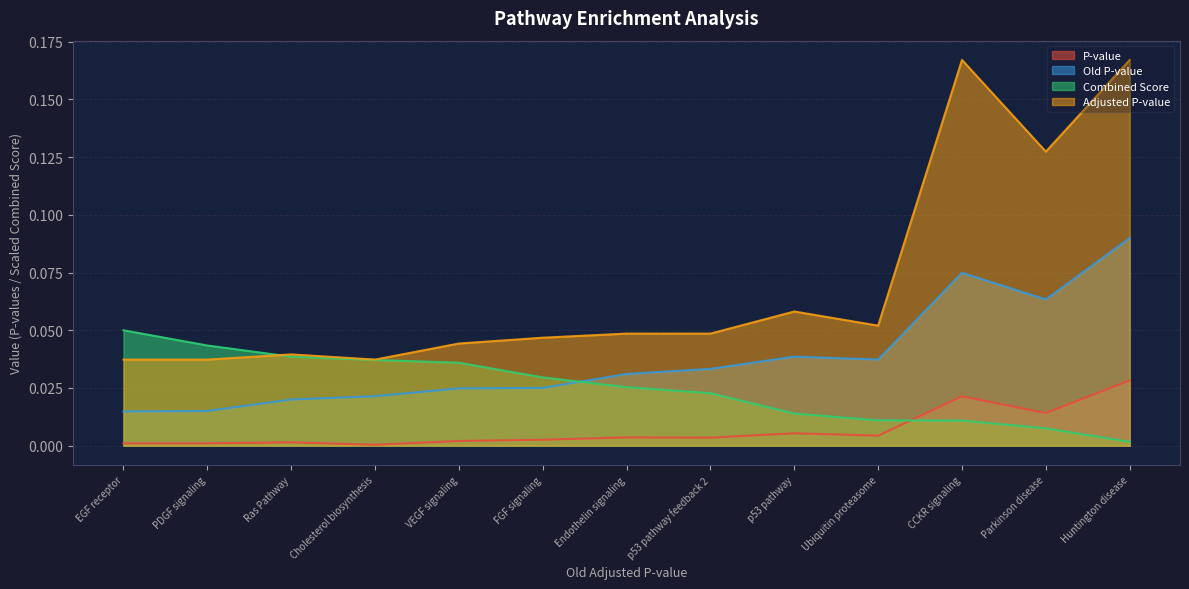

Which series has the largest range (max minus min)?

Adjusted P-value